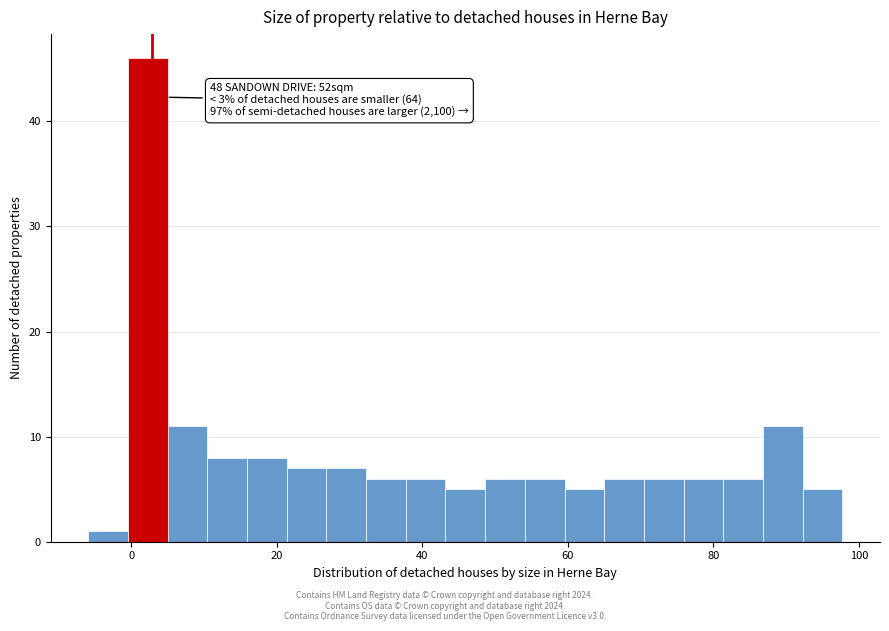

Read against the x-axis, roughly where is the centre of the tallest bar?

2